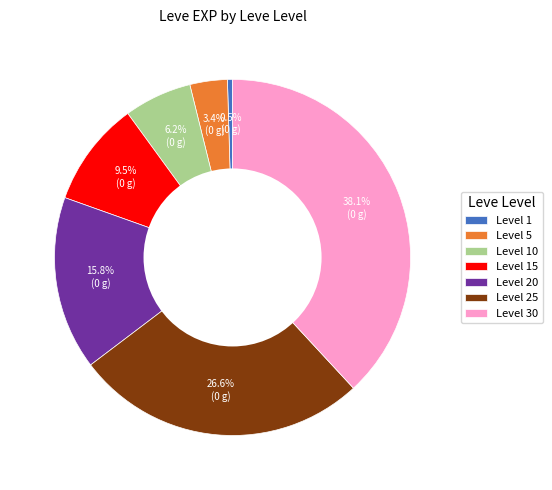

Is the sum of Level 20 and Level 5 greater than half?

No